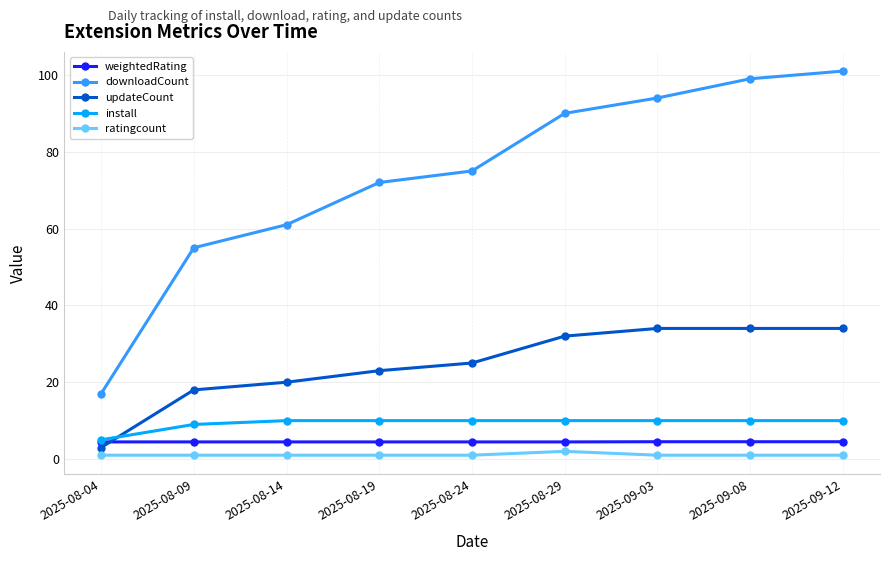

How many categories are shown in the chart?

9